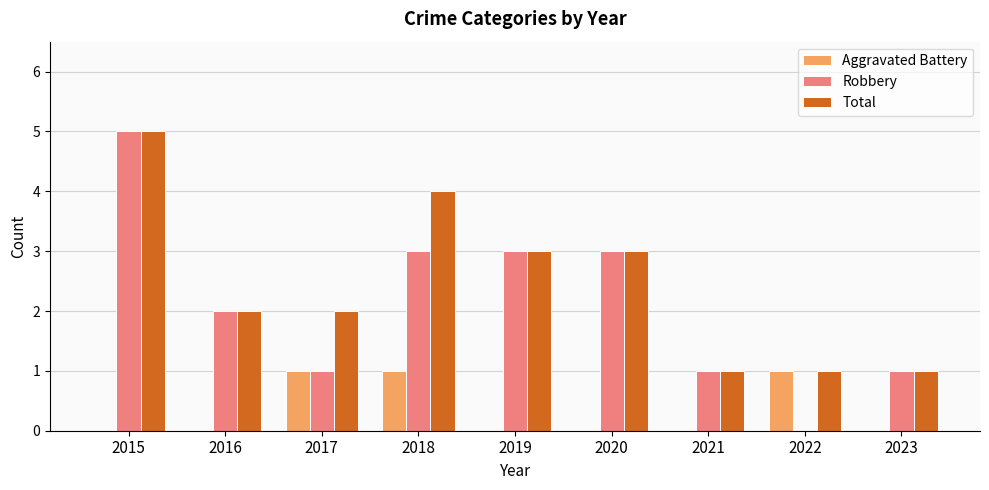

What is the sum of all Total values?

22